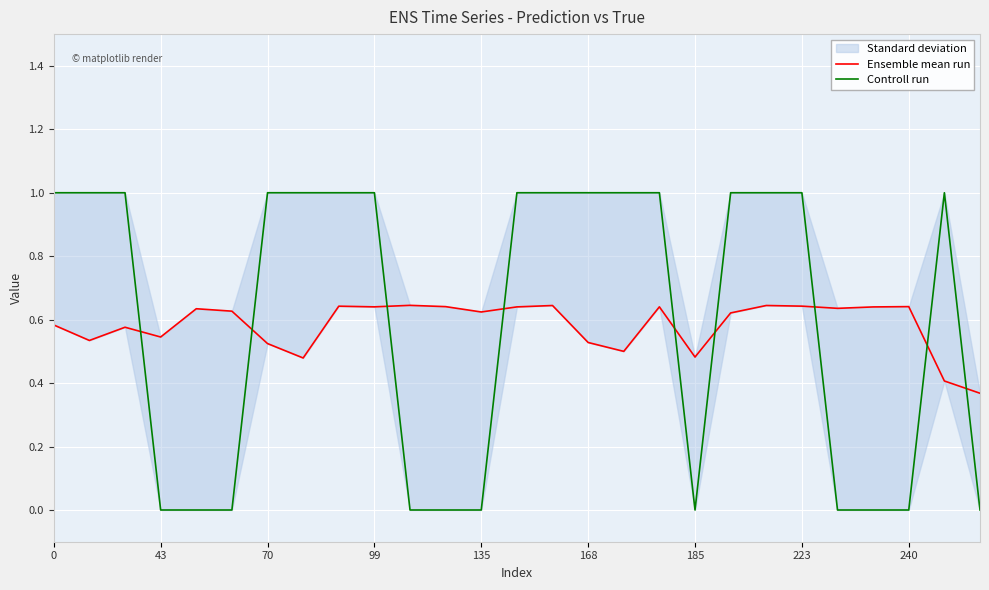

Is the value of Controll run at 223 greater than the value of Ensemble mean run at 185?

Yes